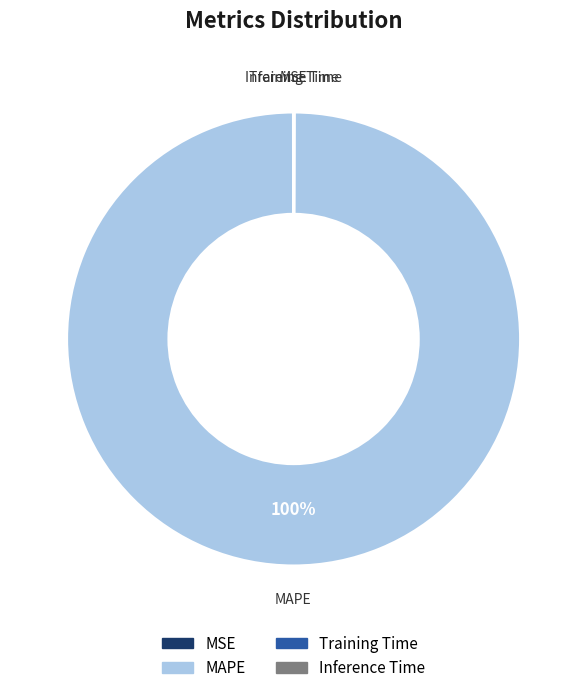

What is the largest slice in the pie chart?

MAPE